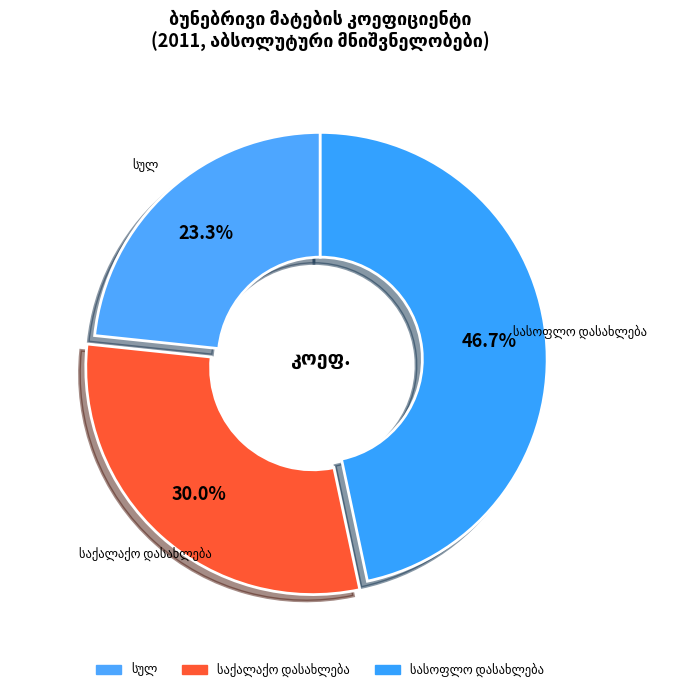

Count the number of slices in the pie.

3